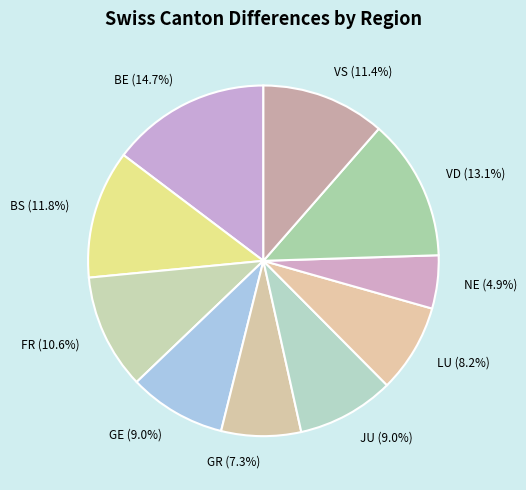

How much of the chart is everything except FR?

89.4%